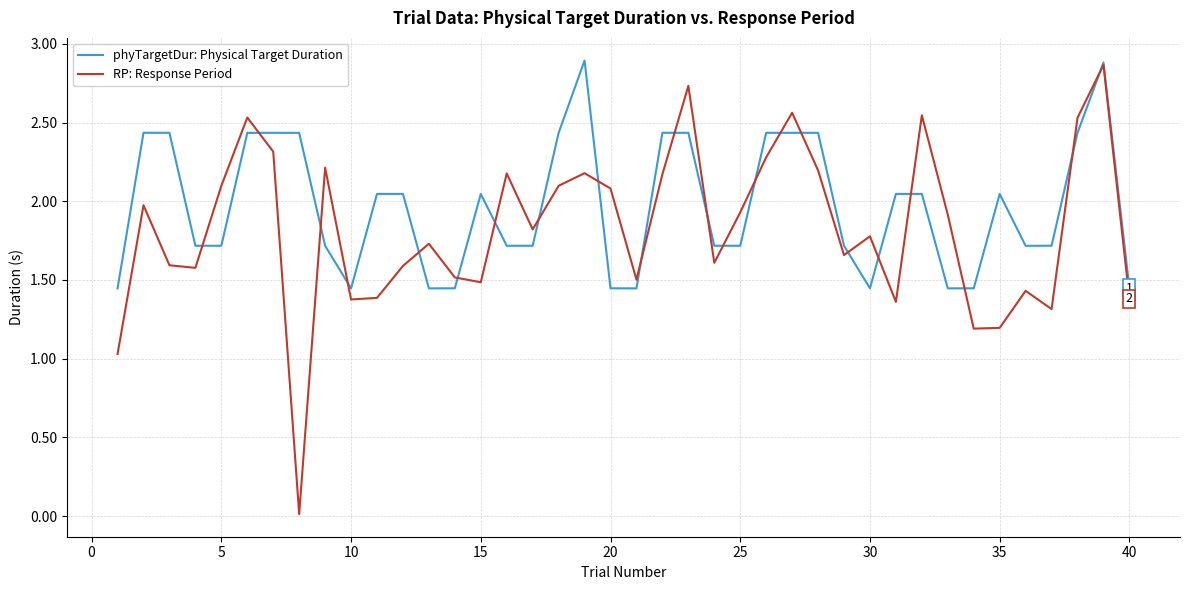

What is the sum of all RP: Response Period values?

72.9